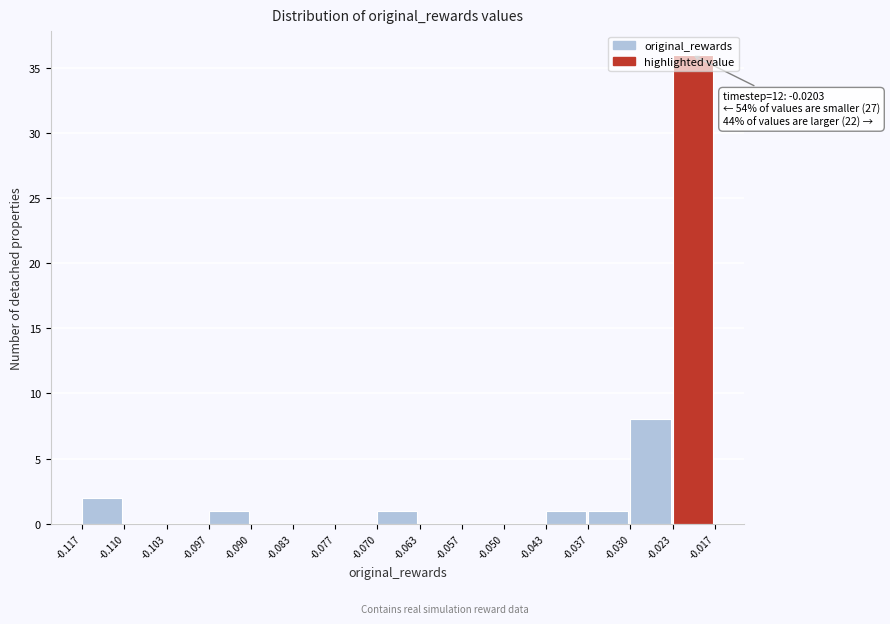

Which range on the x-axis has the tallest bar?

-0.023 to -0.017